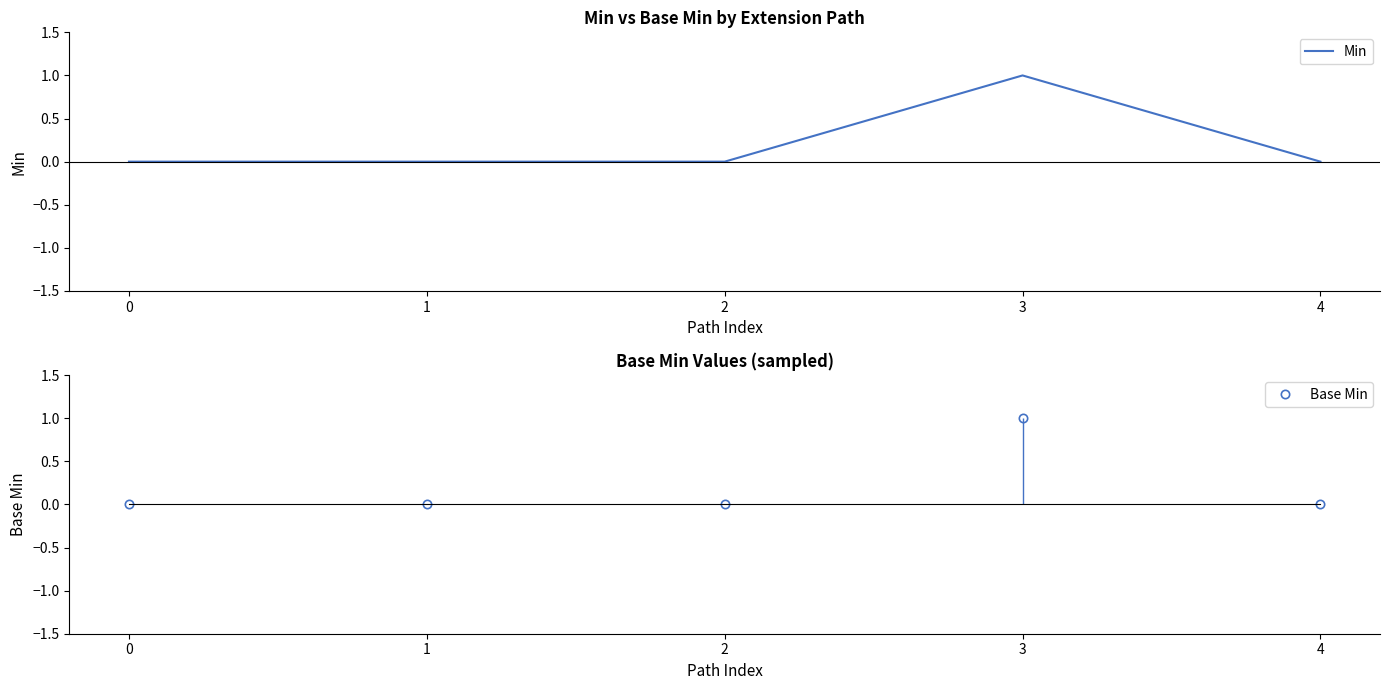

Which series changed the most between 2 and 4?

Min